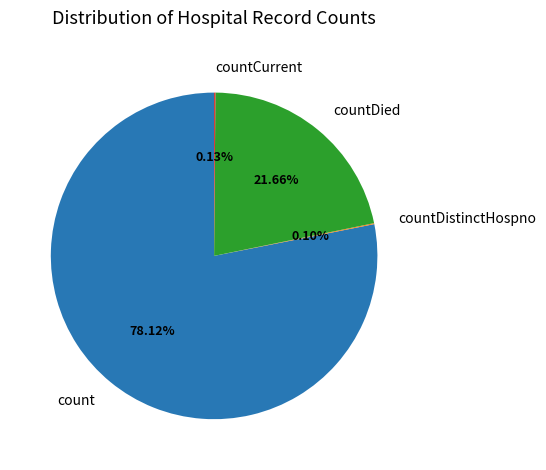

Which category accounts for the majority?

count